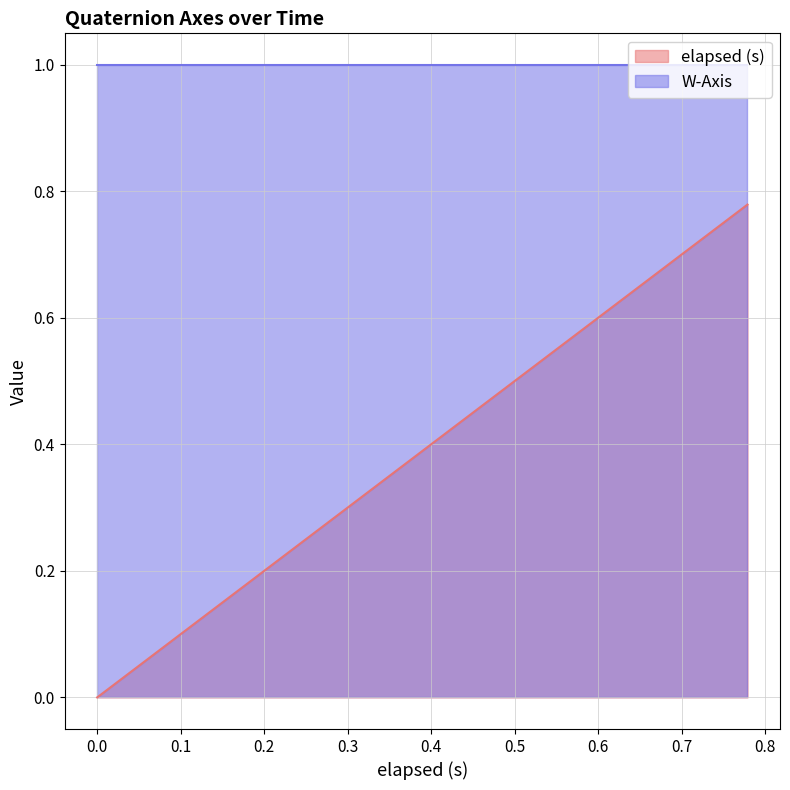

What is the label of the 6th point from the right?

0.675